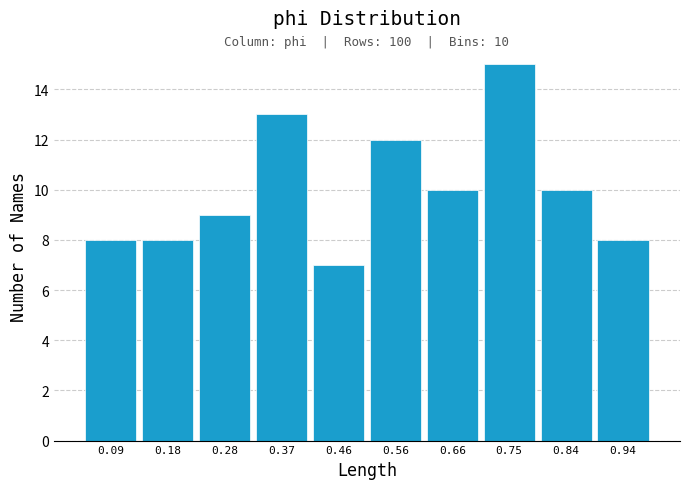

Over which range of the x-axis is the bar tallest?

0.70 to 0.80